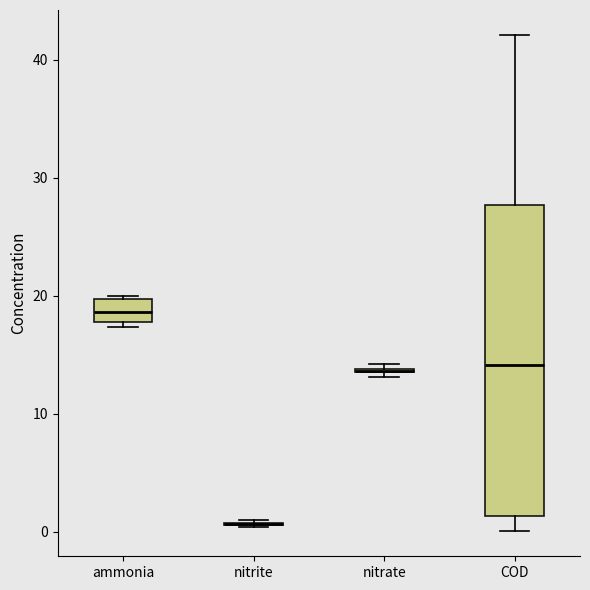

Reading left to right, transcribe this box plot: for each box, give where its median line is, the range the box spans, and where its two whiskers end, as read against the y-axis. The values are not printed on the chart, so give them approximately, as read against the axis.

ammonia: median 19, box 18 to 20, whiskers 17 to 20 (just above the box's upper edge)
nitrite: box collapsed to a line at 1, whiskers 0 to 1
nitrate: box collapsed to a line at 14, whiskers 13 to 14
COD: median 14, box 1 to 28, whiskers 0 to 42